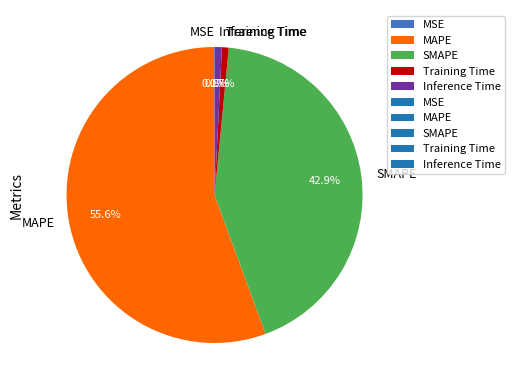

Is there any slice that represents more than half of the pie?

Yes